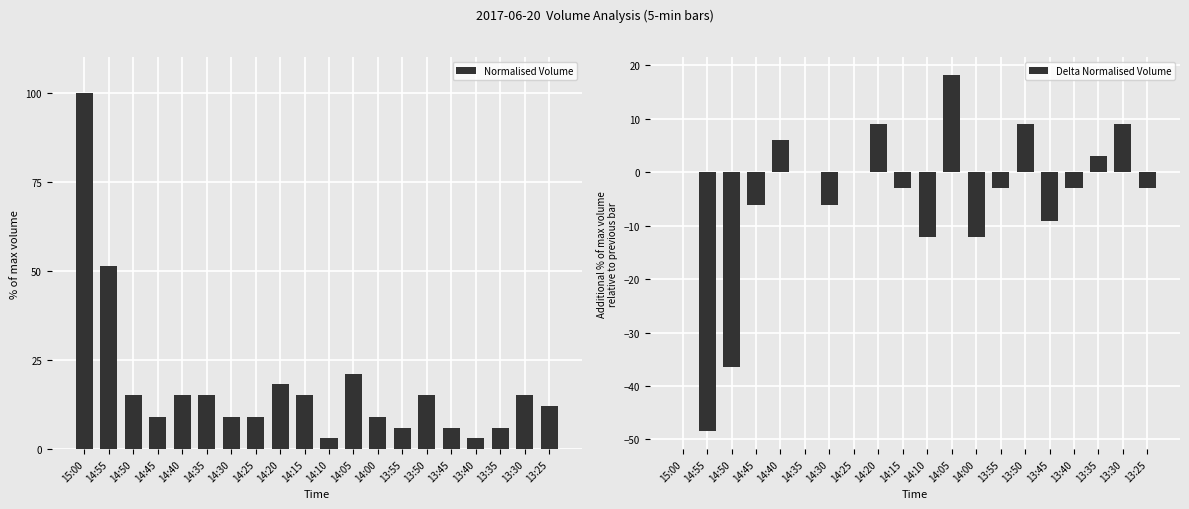

How many values in the Delta Normalised Volume series exceed -3?

9